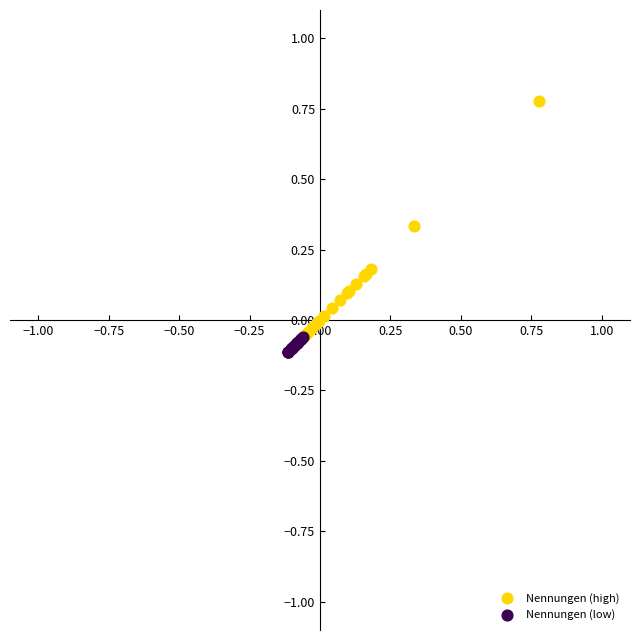

Which series has the largest Y range (max minus min)?

Nennungen (high)